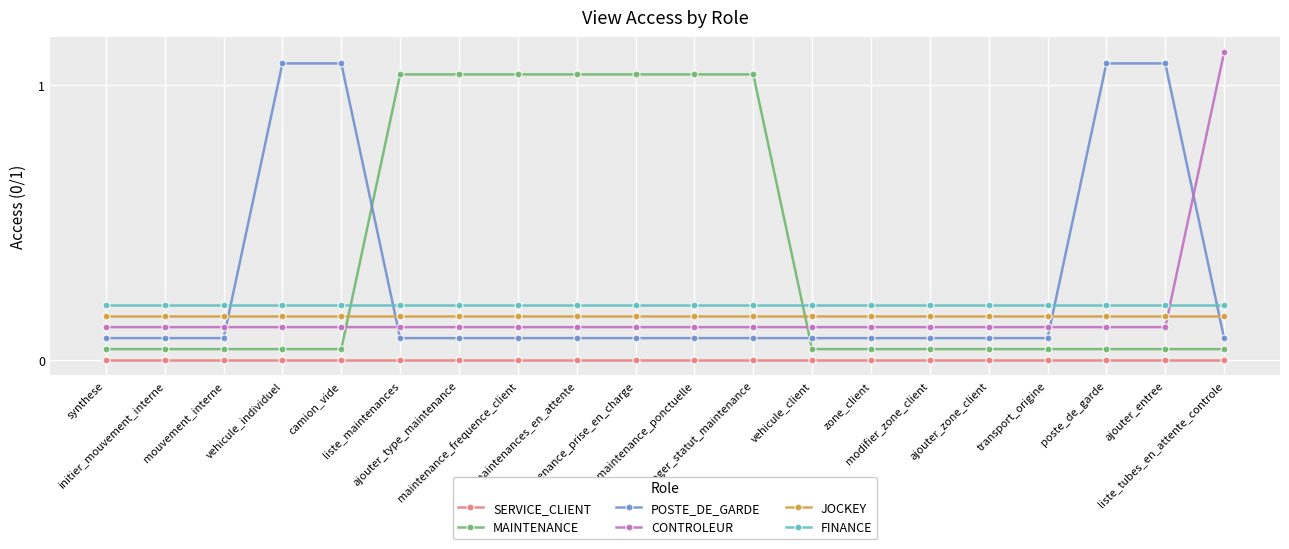

Where do FINANCE and CONTROLEUR first cross each other?

ajouter_entree and liste_tubes_en_attente_controle